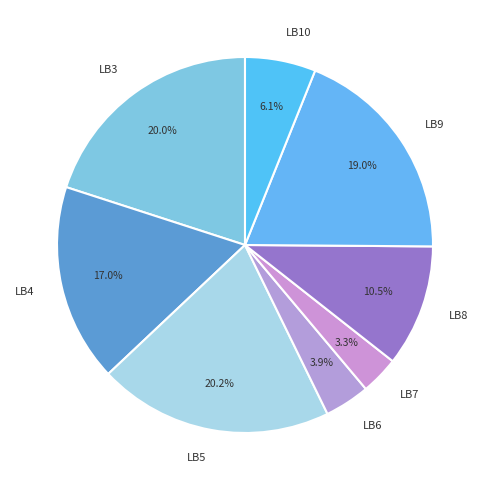

To the nearest percent, what portion does LB5 represent?

20%